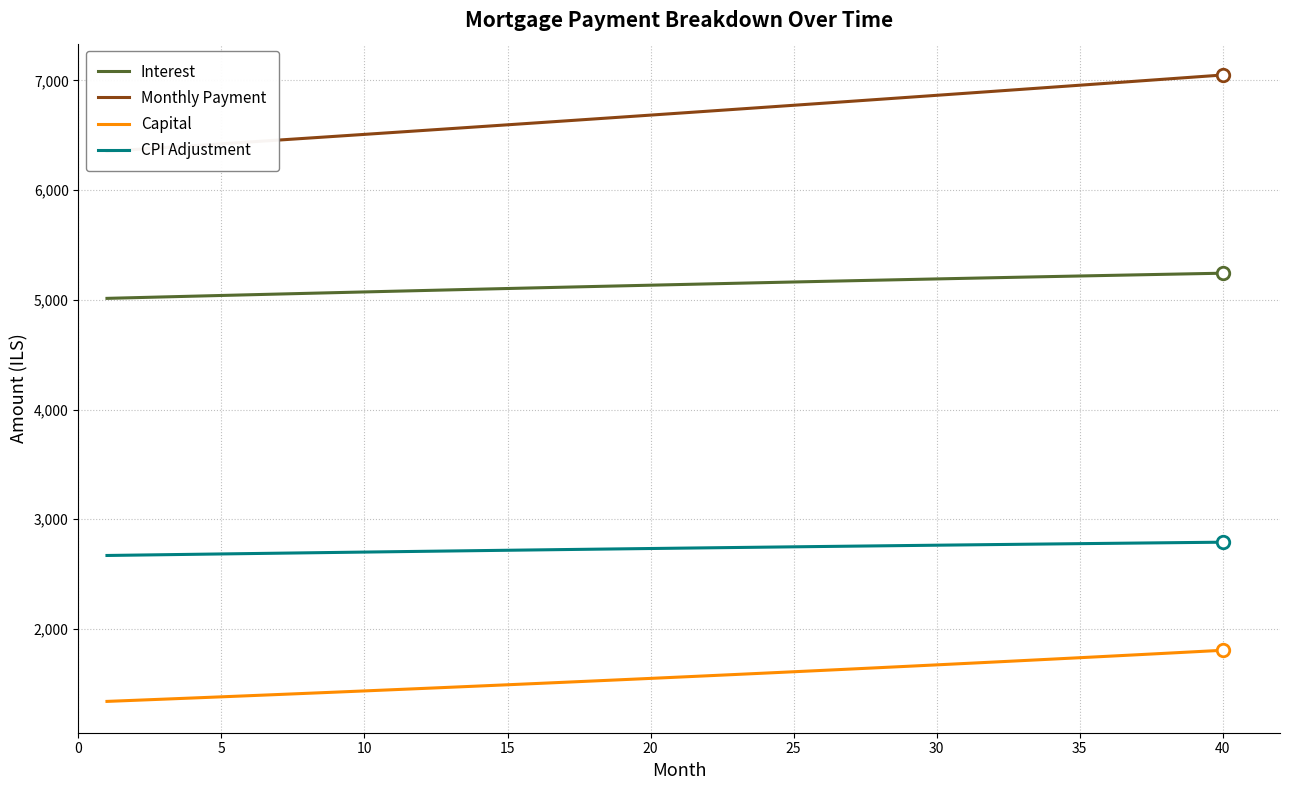

At how many categories does at least one series exceed 6891?

9